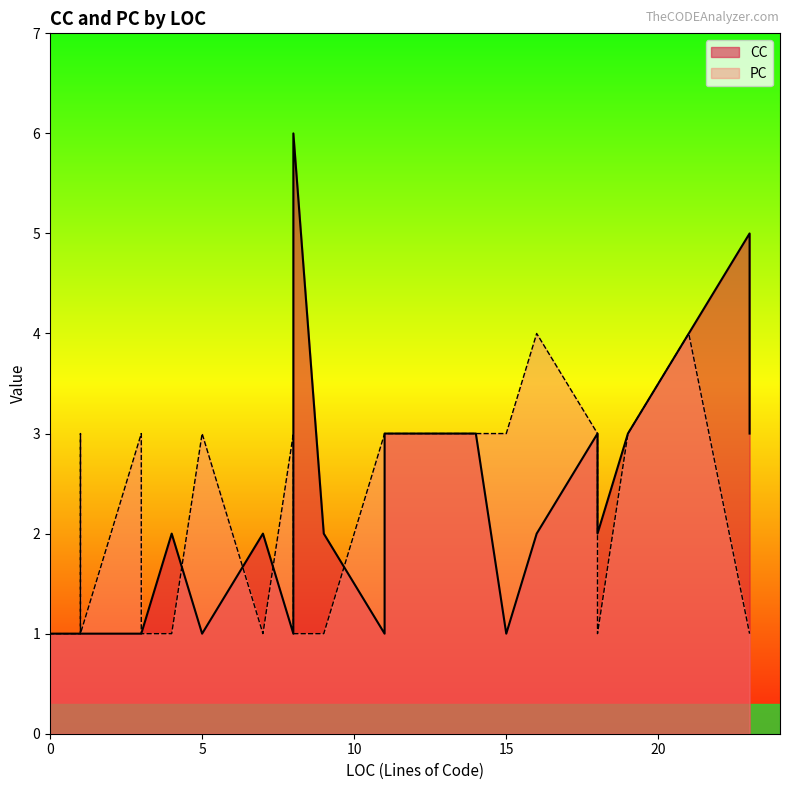

How many lines are shown in the chart?

2